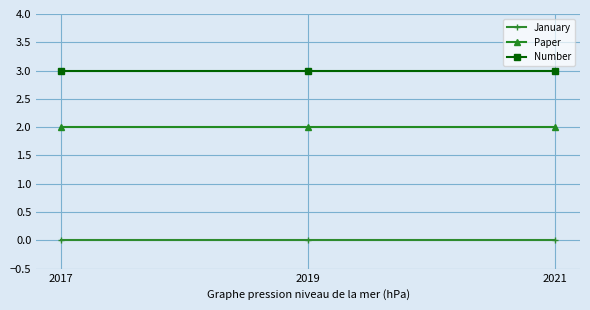

Reading left to right, transcribe all the data shown in this chart.

January: 2017=0	2019=0	2021=0
Paper: 2017=2	2019=2	2021=2
Number: 2017=3	2019=3	2021=3